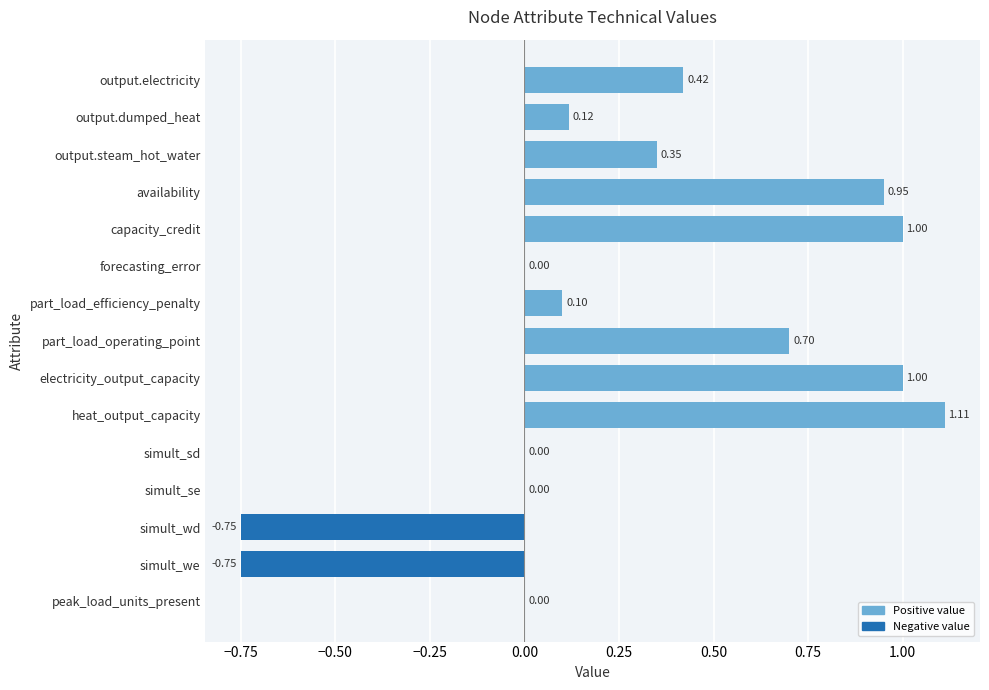

What is the change in value from electricity_output_capacity to simult_sd?

-1.0